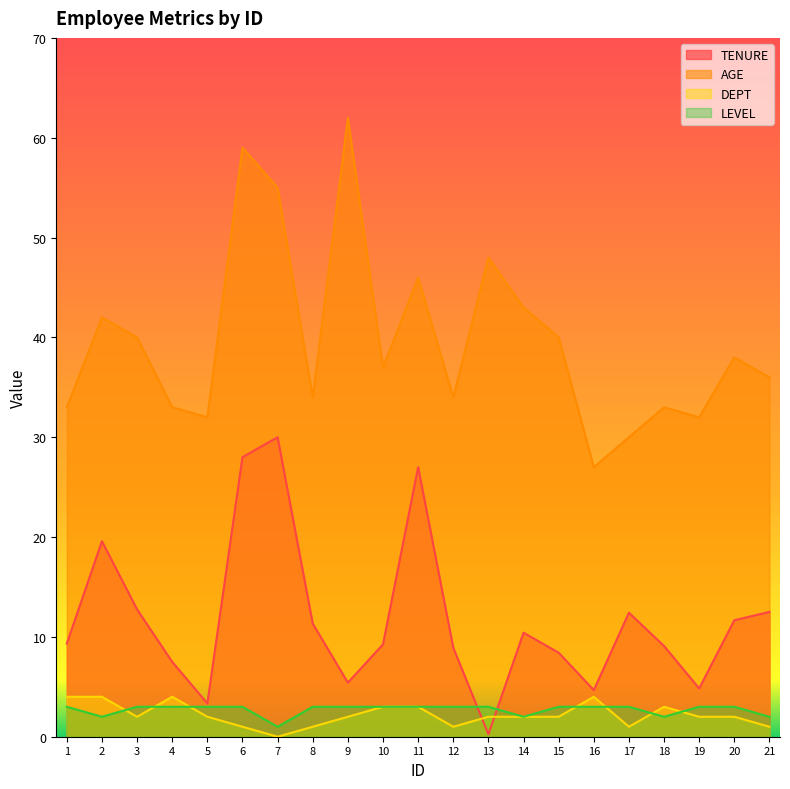

Is the value of LEVEL at 13 greater than the value of TENURE at 5?

No